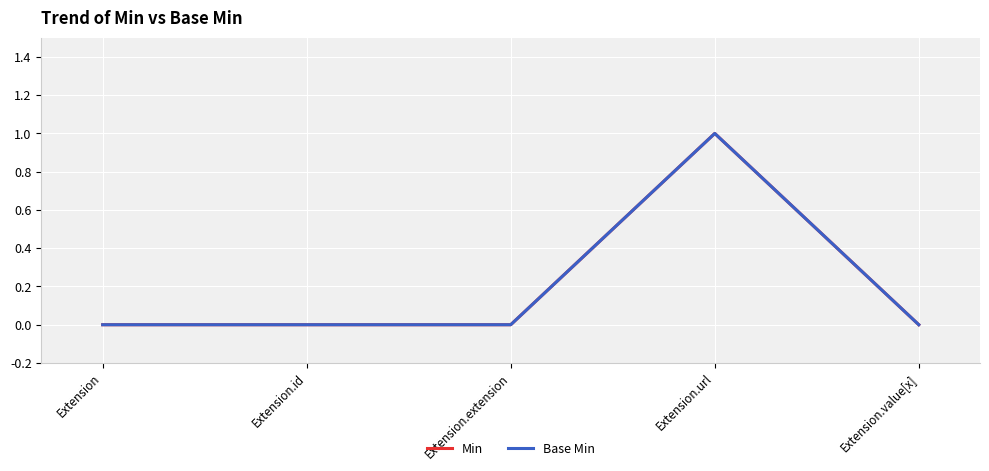

Does the chart display data point markers on the line(s)?

No